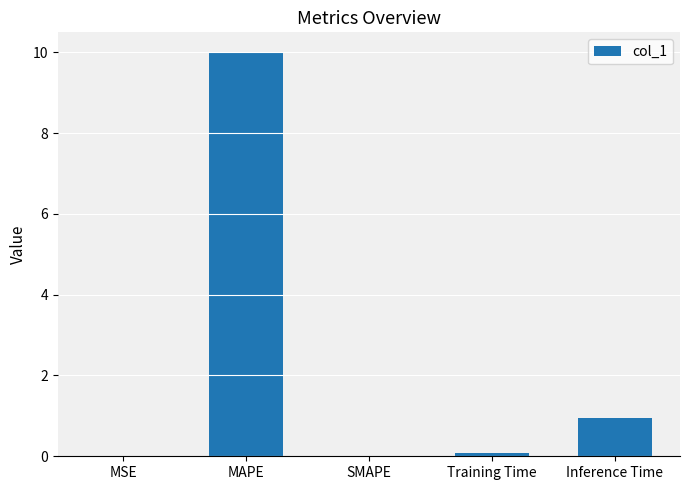

The value at Inference Time is 0.9. True or false?

True